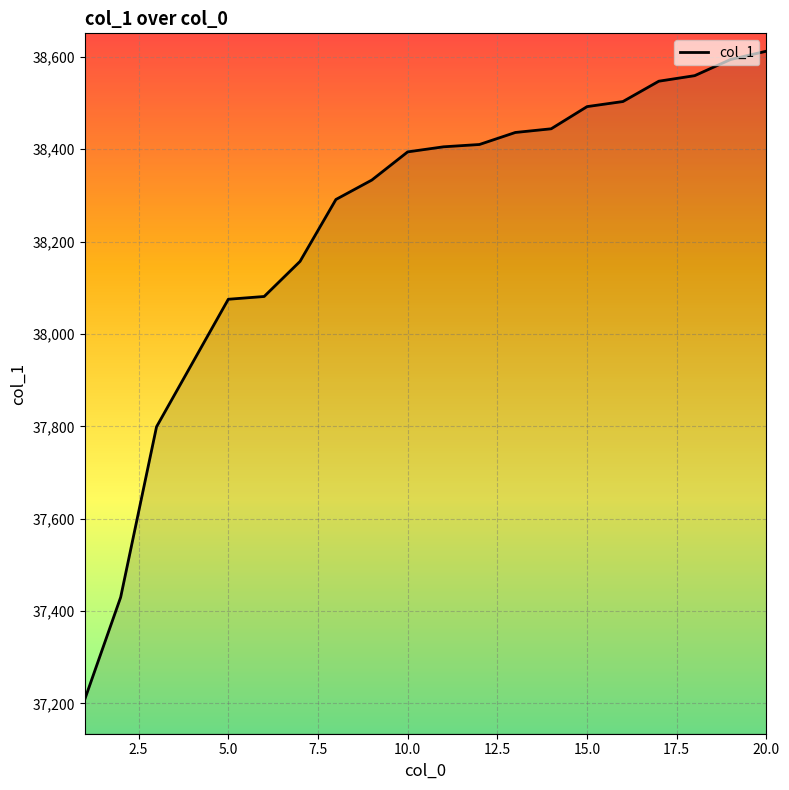

What is the difference between the maximum and minimum values?

1403